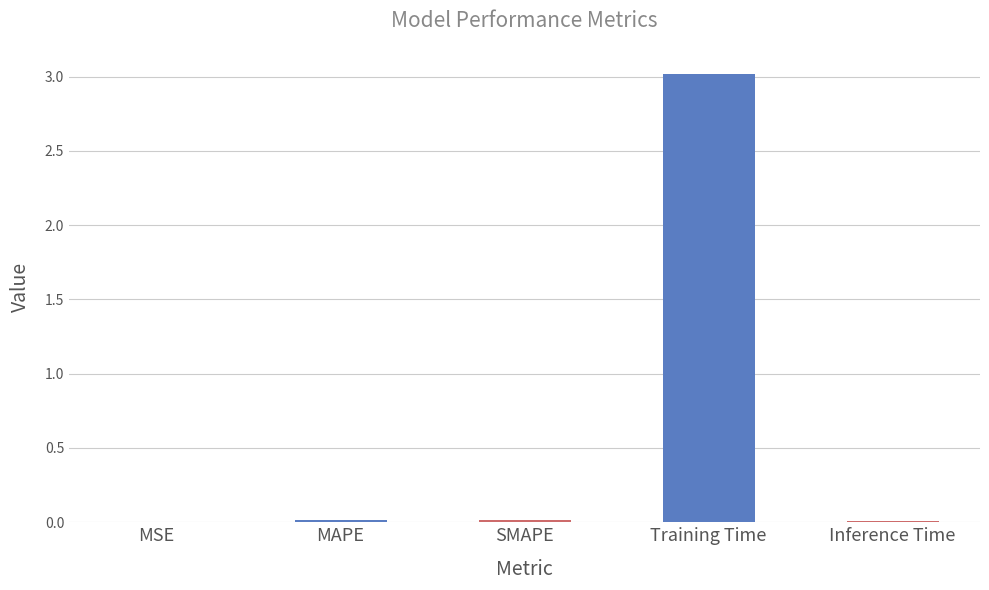

What is the greatest value displayed?

3.0